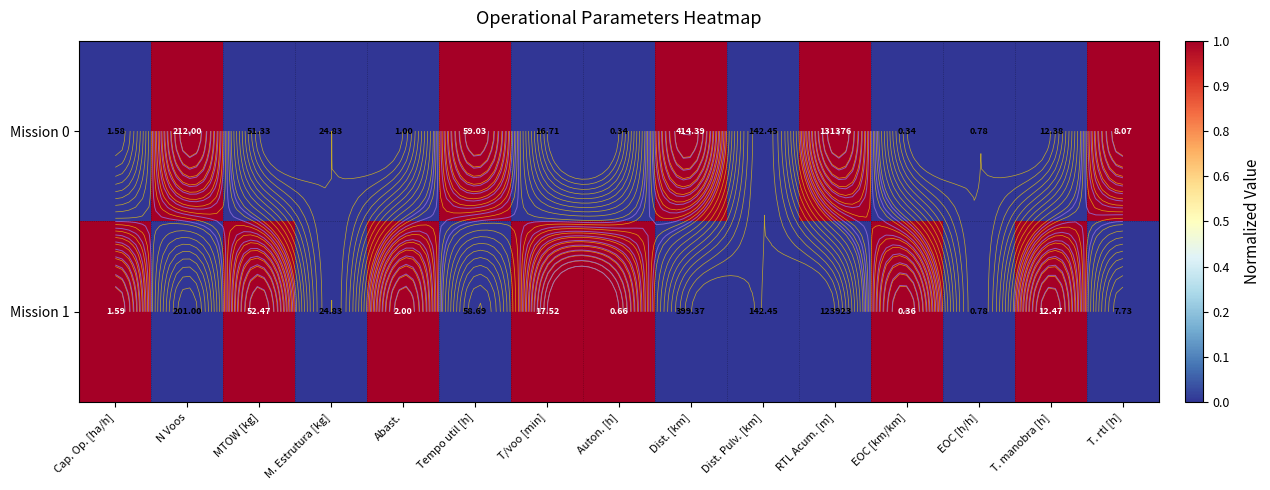

At Auton. [h], list the series in order from smallest to largest.

Mission 0, Mission 1